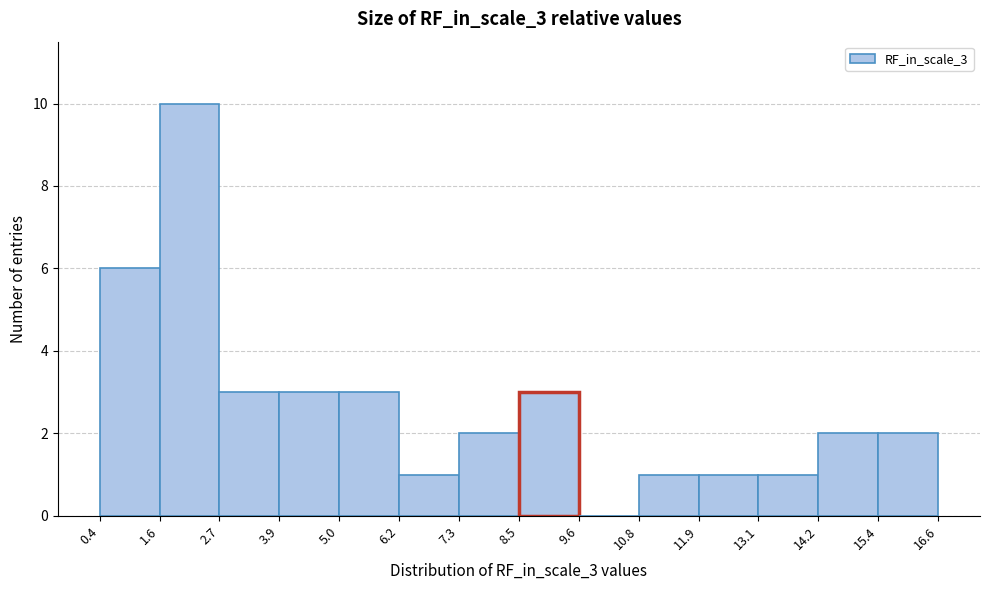

Reading left to right, list every bar in this chart as the range it spans on the x-axis followed by its height. The values are not printed on the chart, so give them approximately, as read against the axis.

0.4 to 1.6: 6
1.6 to 2.7: 10
2.7 to 3.9: 3
3.9 to 5.0: 3
5.0 to 6.2: 3
6.2 to 7.3: 1
7.3 to 8.5: 2
8.5 to 9.6: 3
9.6 to 10.8: 0
10.8 to 11.9: 1
11.9 to 13.1: 1
13.1 to 14.2: 1
14.2 to 15.4: 2
15.4 to 16.6: 2